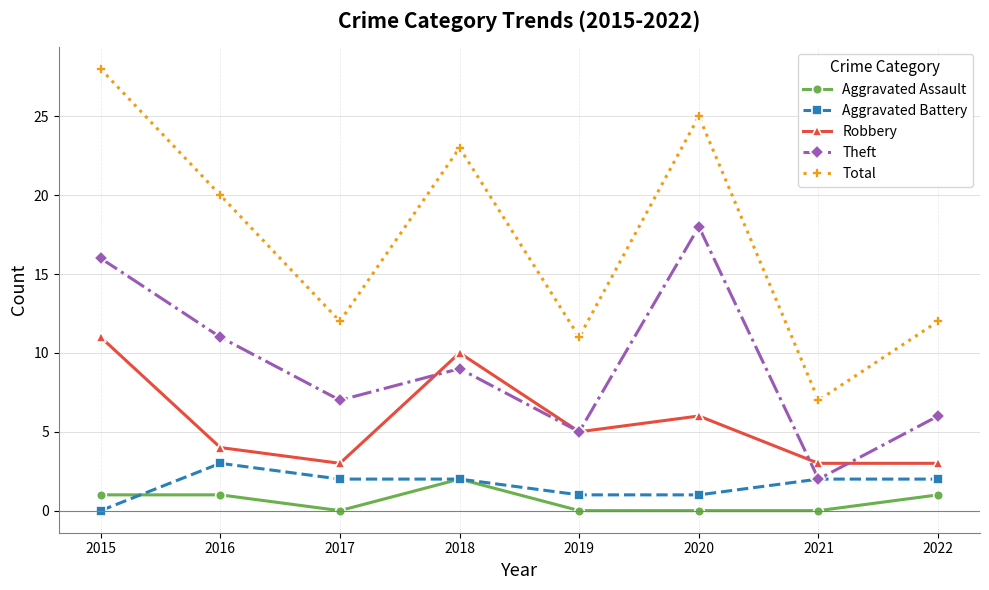

How many data points does each series have?

8